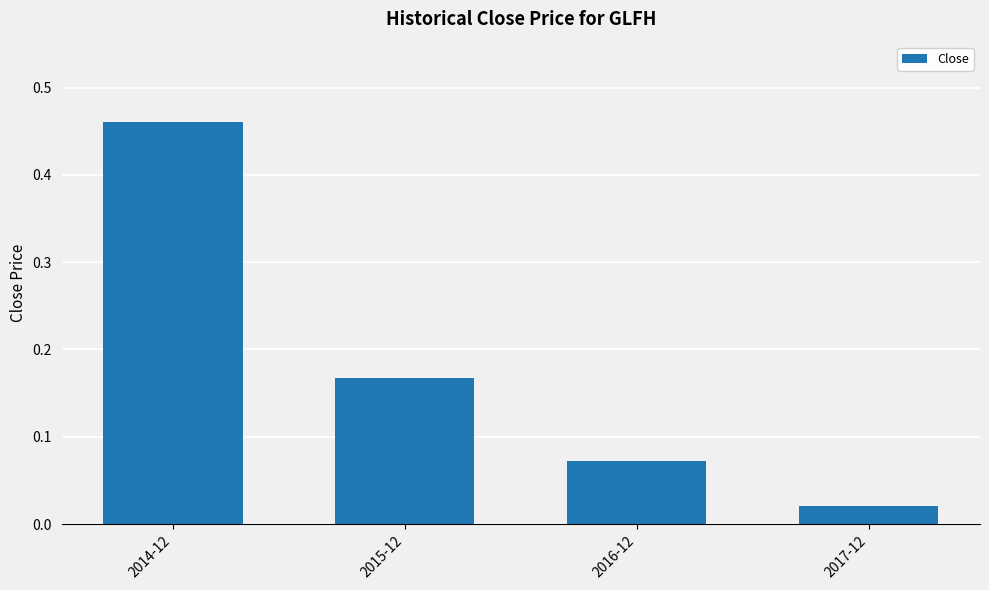

Which category has the highest value across all series?

2014-12